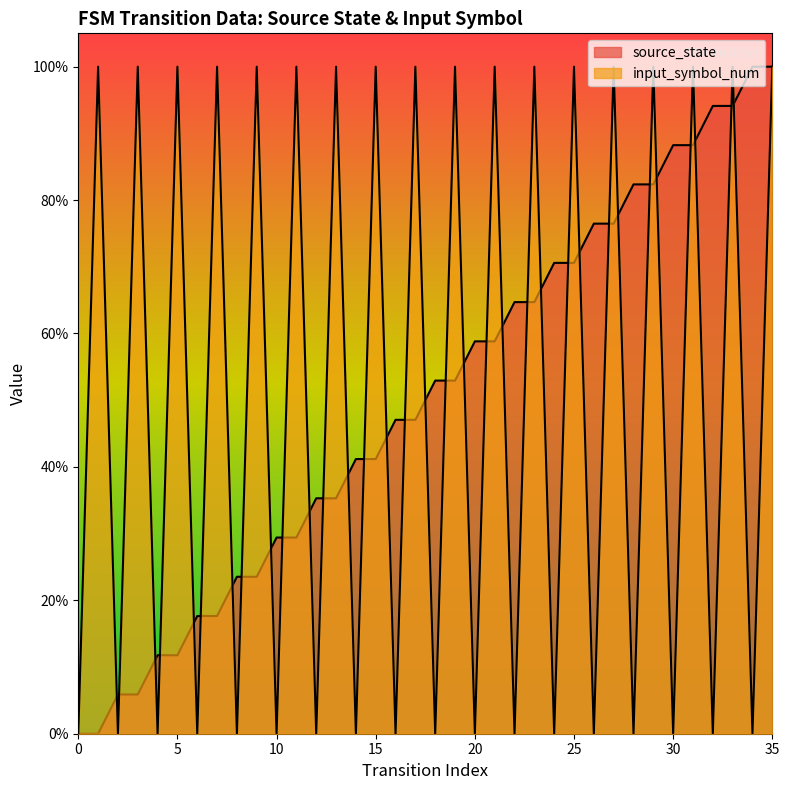

After their last crossing, which series has the higher values: input_symbol_num or source_state?

source_state